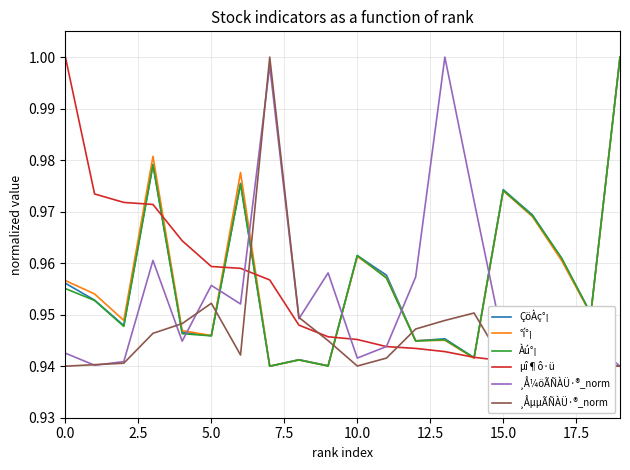

What is the difference between the maximum and minimum values in the °í°¡ series?

0.1